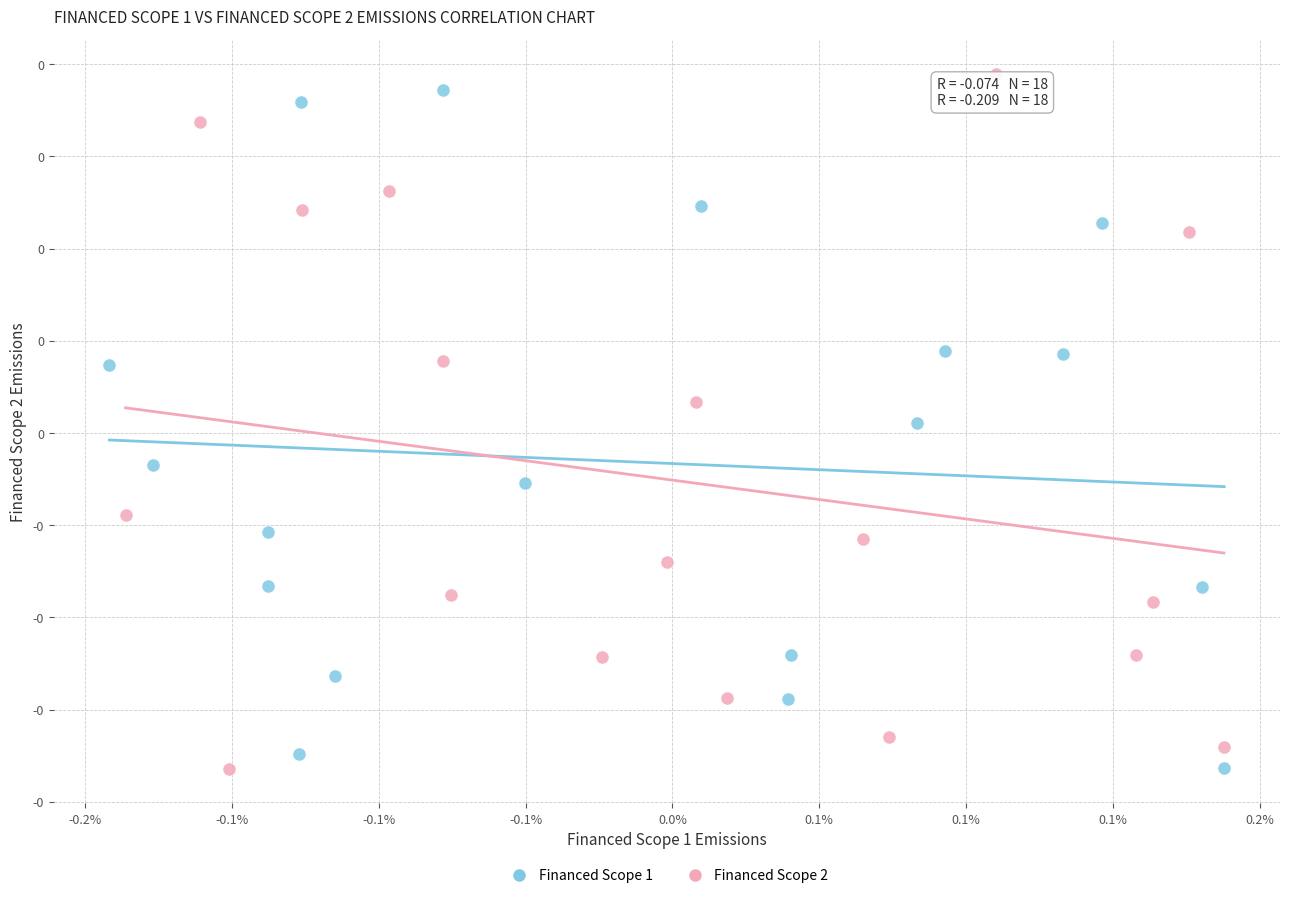

What are all the series names shown in the legend?

Financed Scope 1, Financed Scope 2